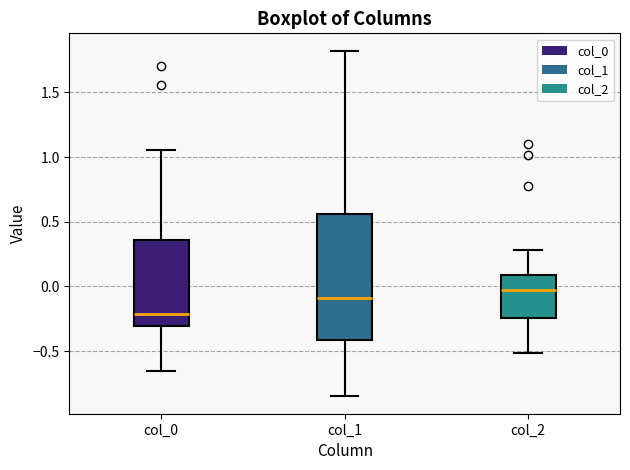

Reading left to right, transcribe this box plot: for each box, give where its median line is, the range the box spans, and where its two whiskers end, as read against the y-axis. The values are not printed on the chart, so give them approximately, as read against the axis.

col_0: median -0.20, box -0.30 to 0.35, whiskers -0.65 to 1.05
col_1: median -0.10, box -0.40 to 0.55, whiskers -0.85 to 1.80
col_2: median -0.05, box -0.25 to 0.10, whiskers -0.50 to 0.30